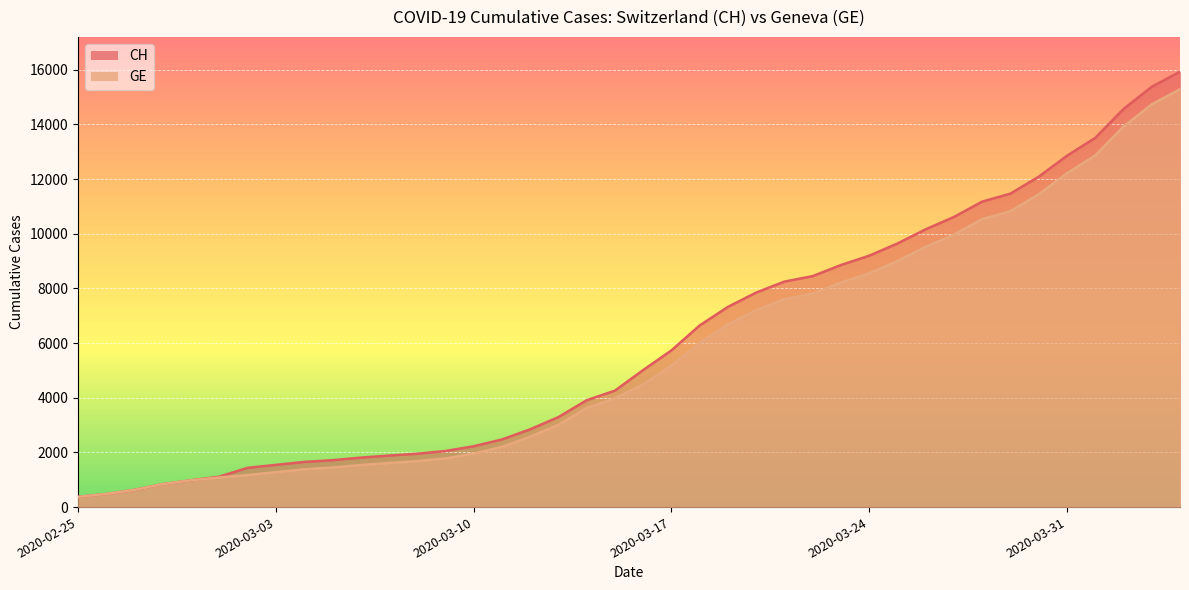

List the series in order of their peak value, highest first.

CH, GE